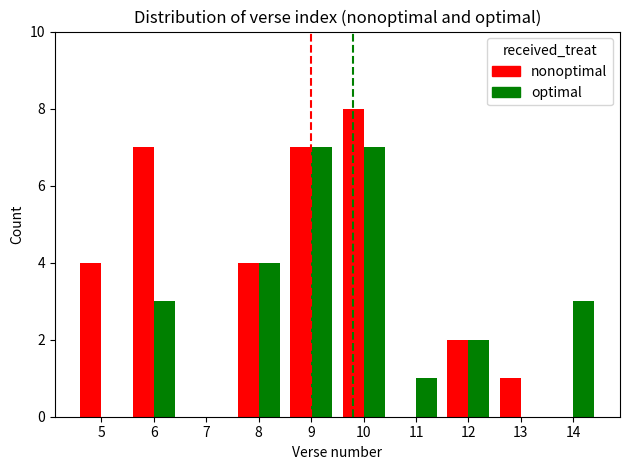

At which category is the sum across all series the highest?

10